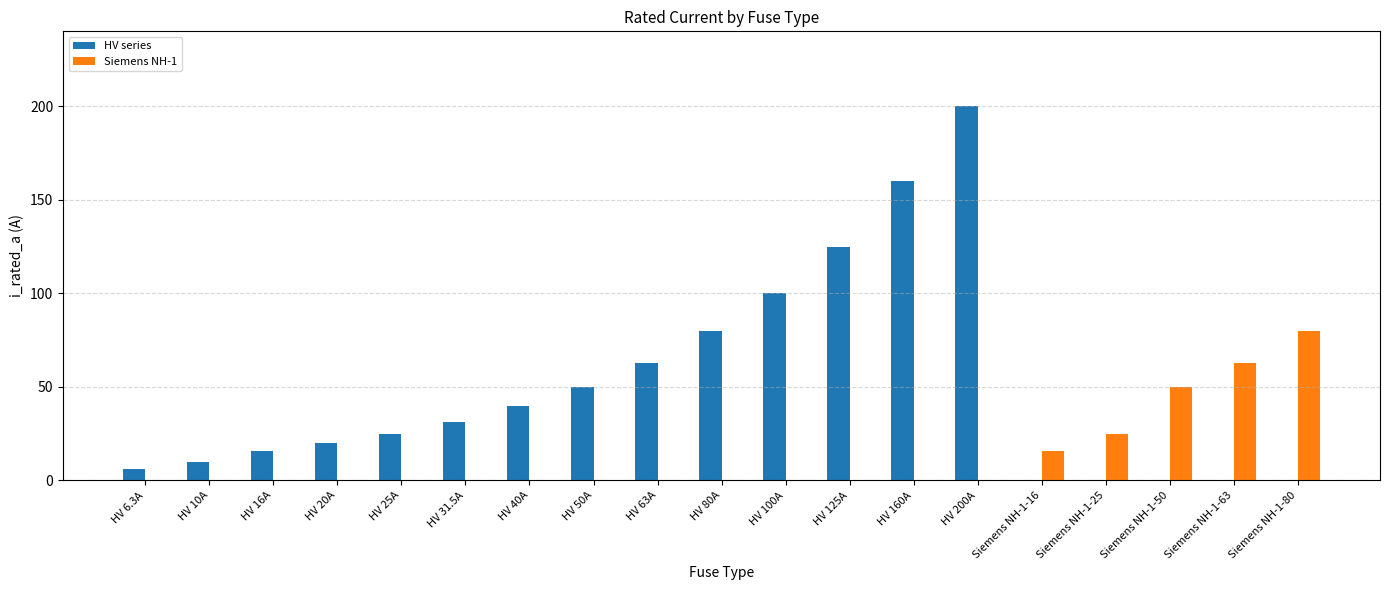

What is the average value of the Siemens NH-1 series?

12.3